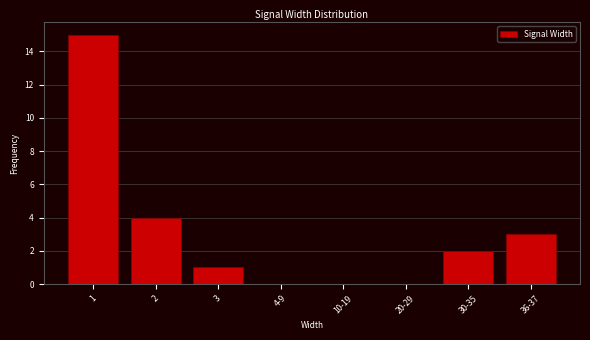

Reading left to right, extract all data points from this chart.

1=15	2=4	3=1	4-9=0	10-19=0	20-29=0	30-35=2	36-37=3